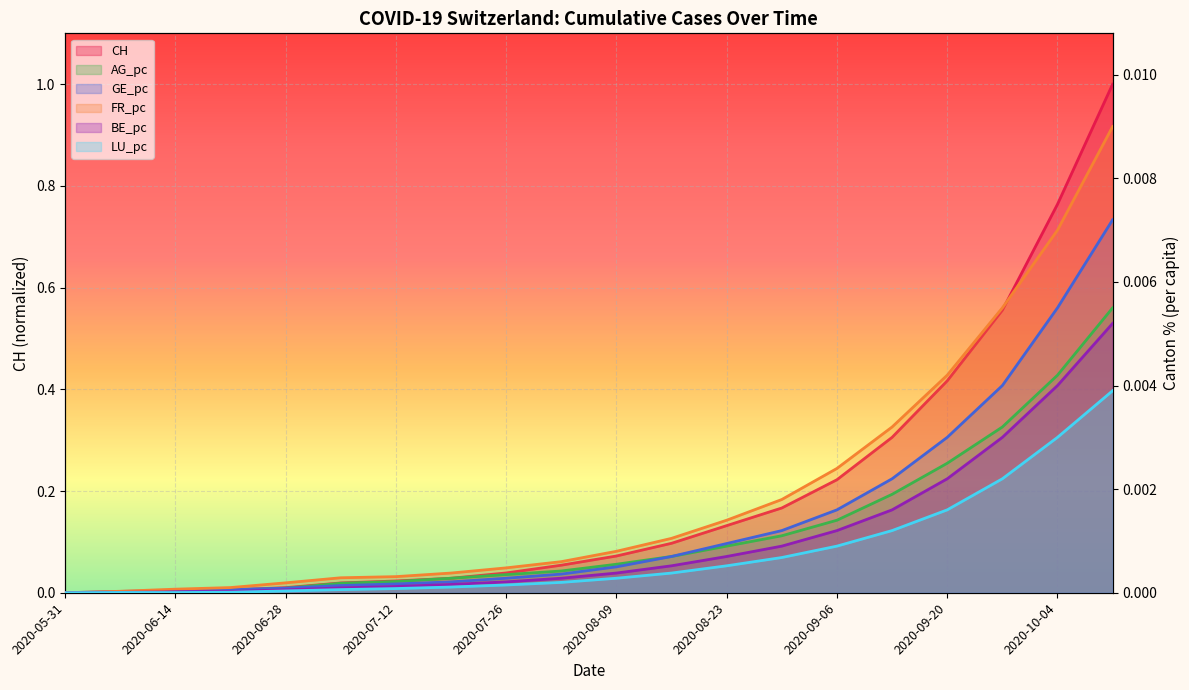

Which category has the lowest value in the AG_pc series?

2020-05-31